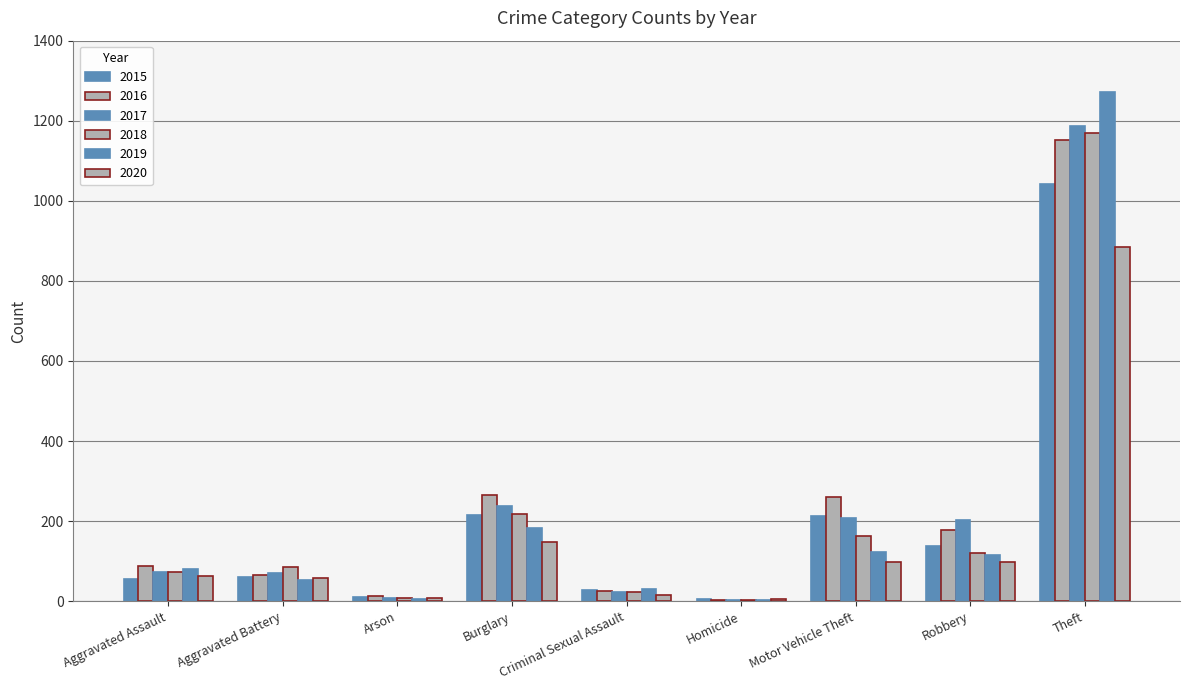

At which label does 2018 first exceed 86?

Burglary